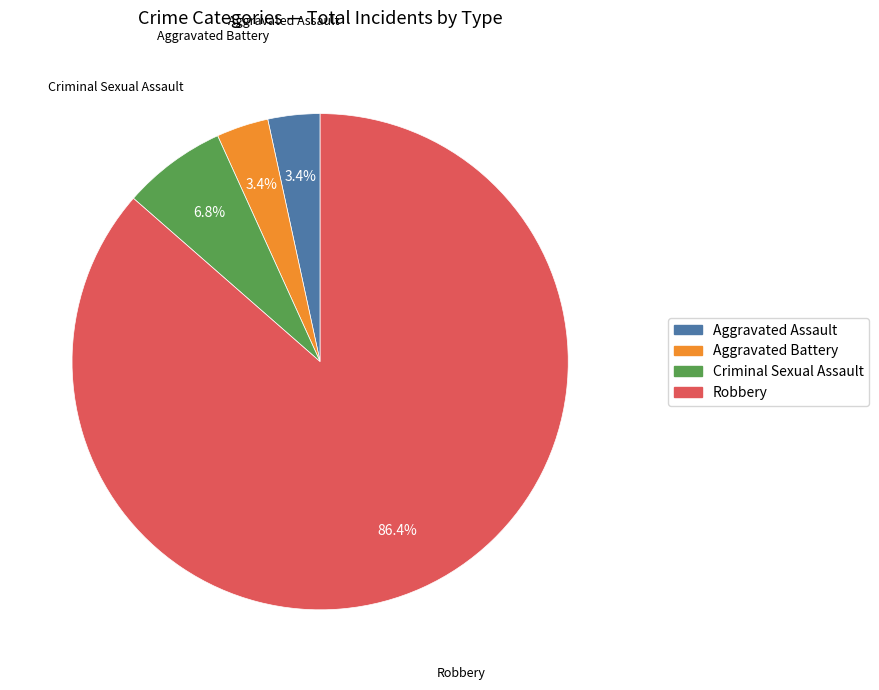

Does Robbery account for over 50% of the chart?

Yes